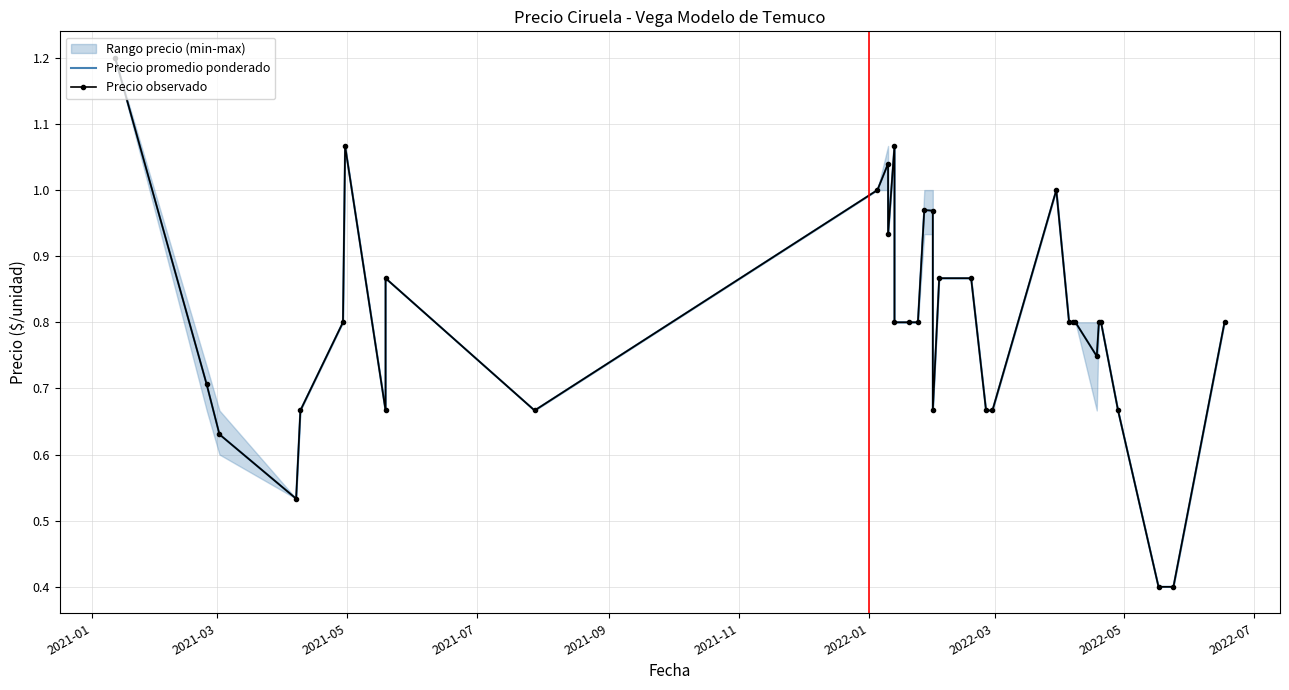

How many lines are shown in the chart?

2